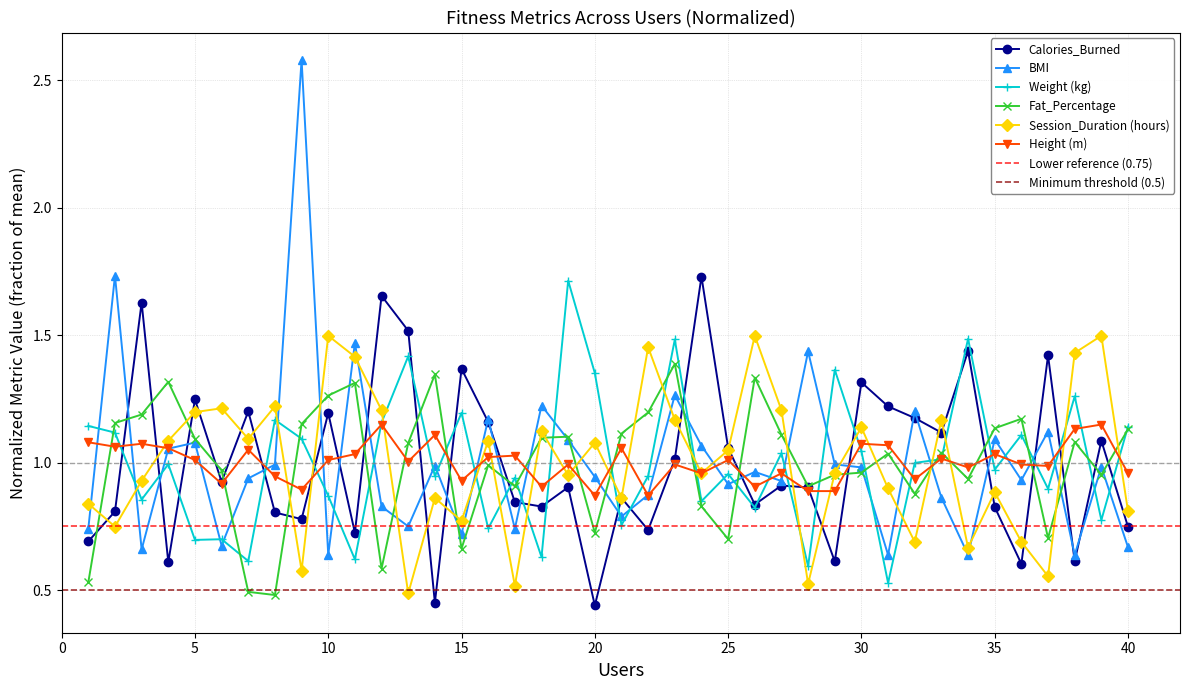

How many times do Session_Duration (hours) and Weight (kg) cross each other?

18